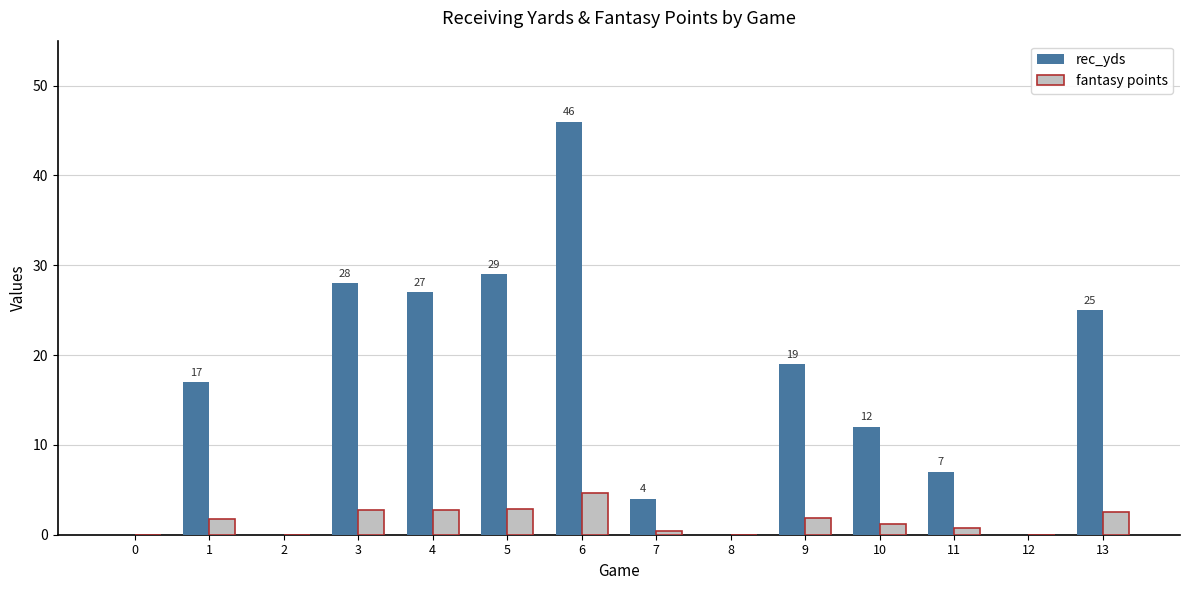

Which series changed the most between 1 and 7?

rec_yds